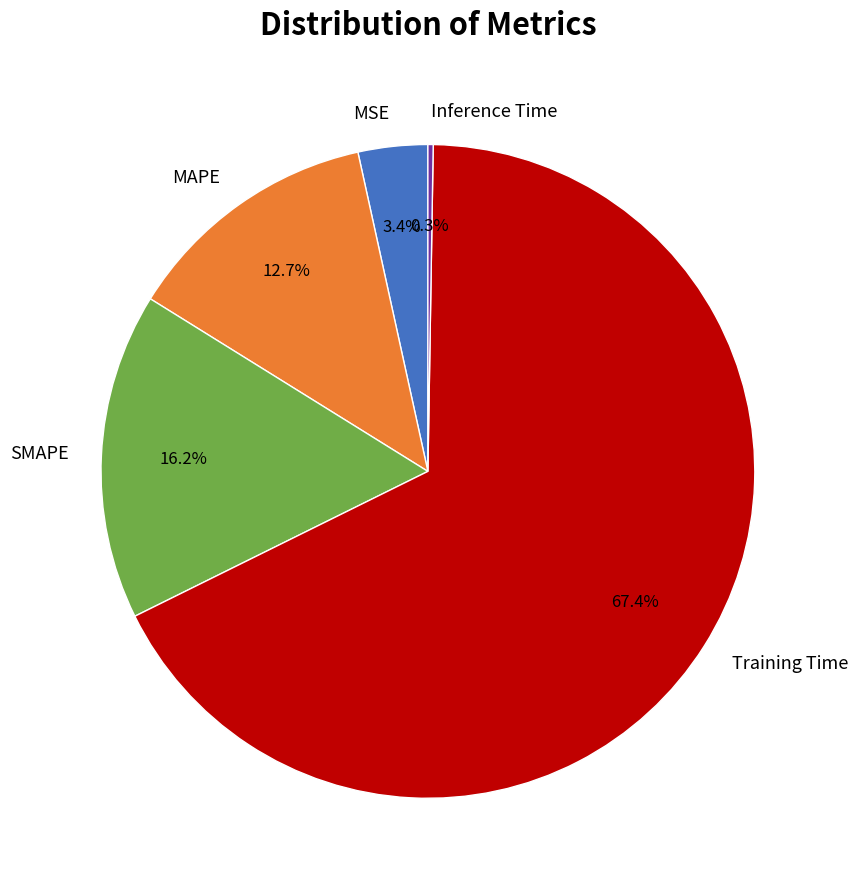

What percentage is the Training Time slice, to the nearest percent?

67%